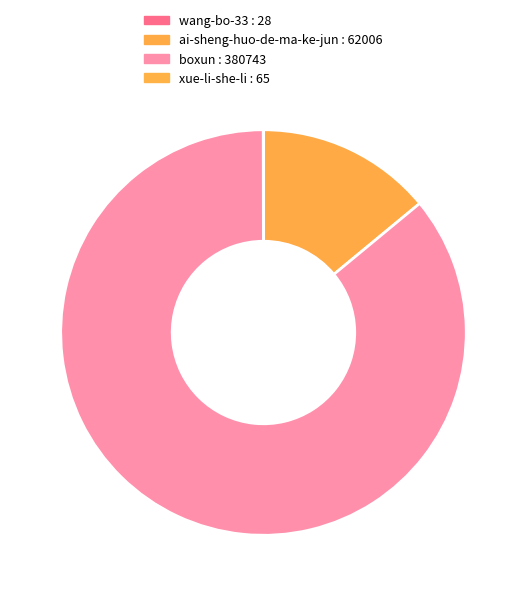

Combined, what portion of the pie is ai-sheng-huo-de-ma-ke-jun and boxun?

100.0%